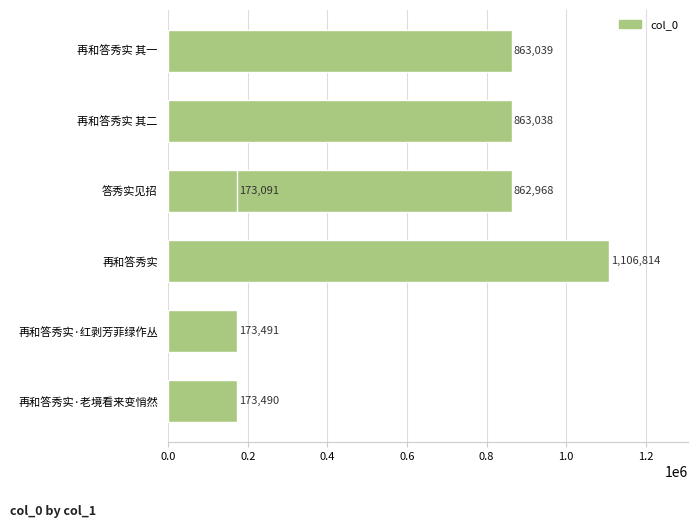

Reading left to right, what are all the values shown in this chart?

173490	173491	1106814	862968	863038	173091	863039